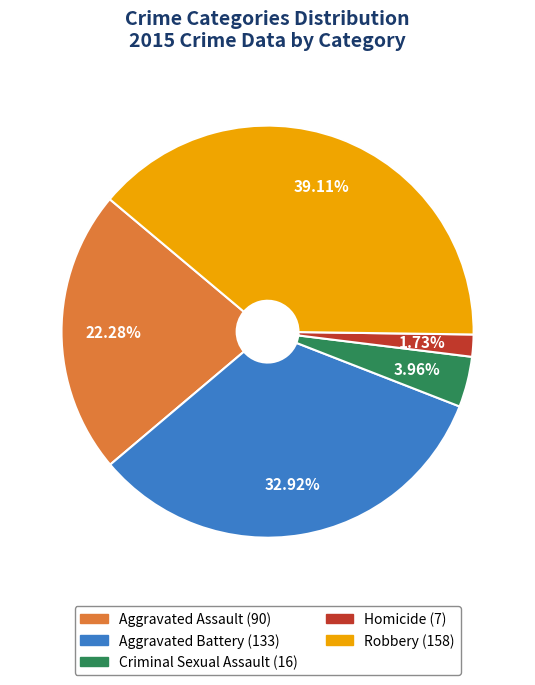

To the nearest percent, what portion does Aggravated Assault represent?

22%